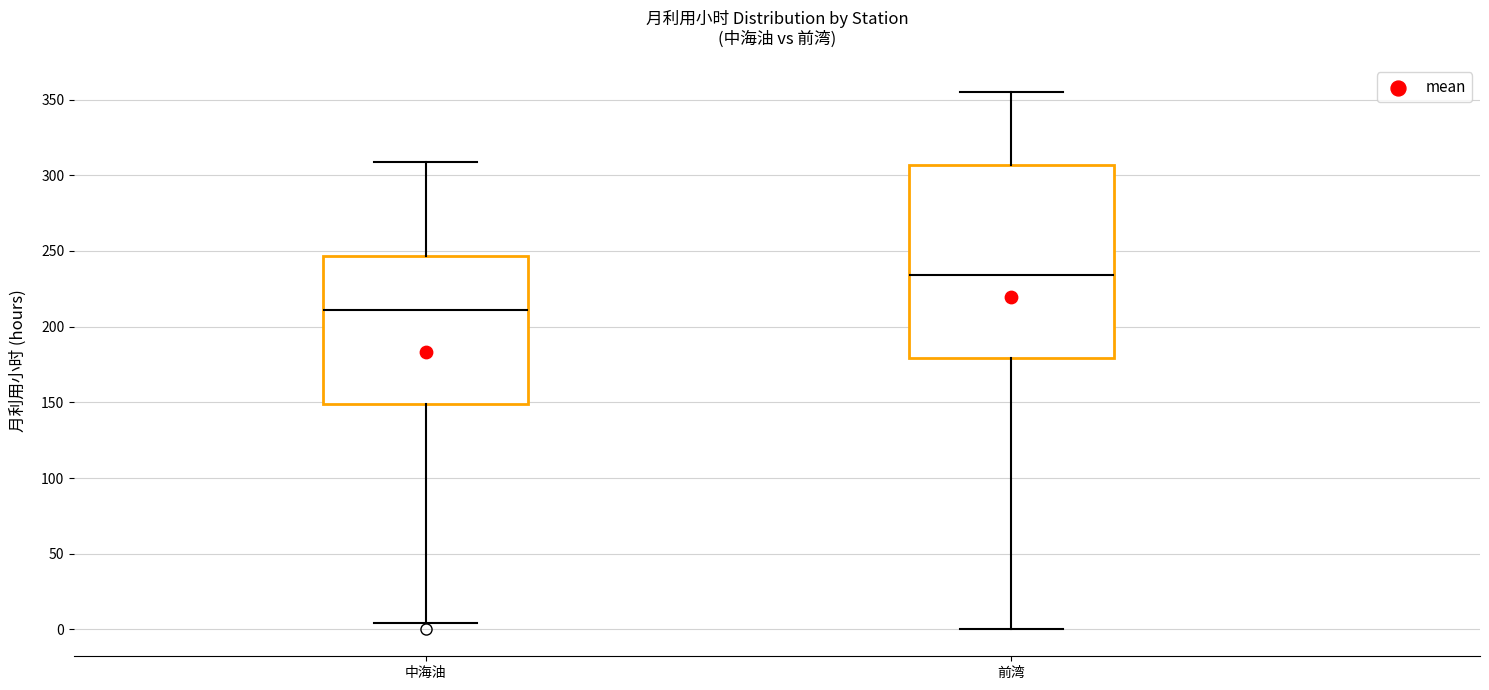

Where does the lower whisker of the box for 前湾 end on the y-axis? The values are not printed on the chart, so give them approximately, as read against the axis.

0